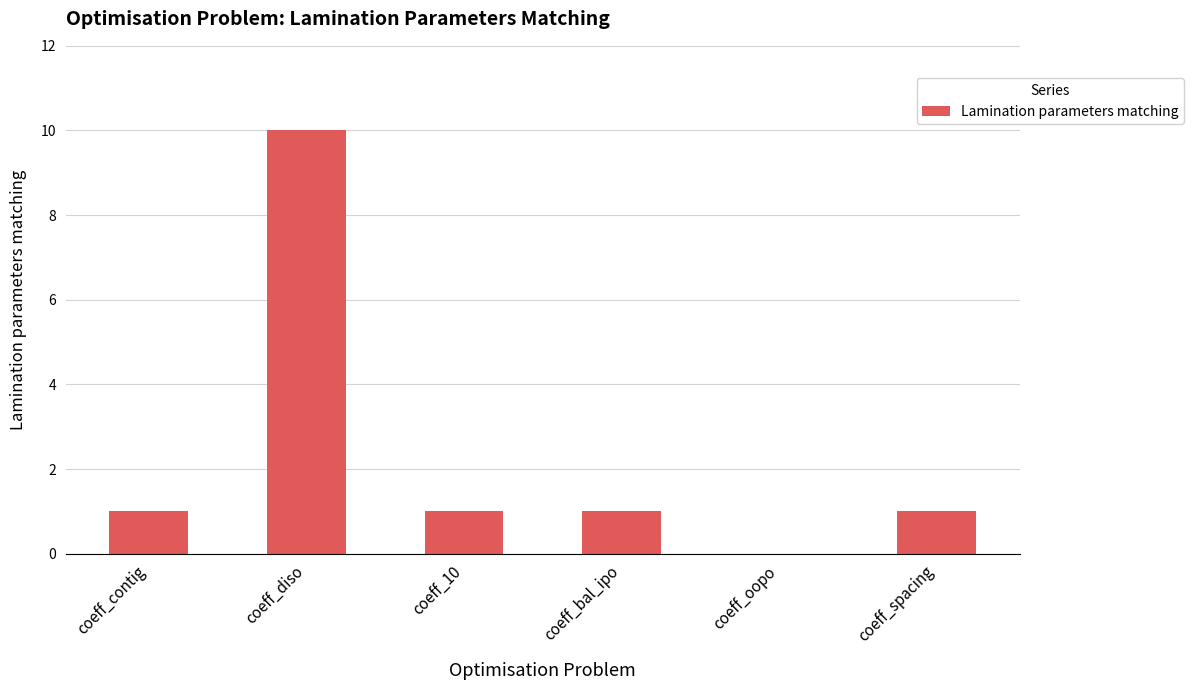

Reading right to left, transcribe all the data shown in this chart.

coeff_spacing=1	coeff_oopo=0	coeff_bal_ipo=1	coeff_10=1	coeff_diso=10	coeff_contig=1